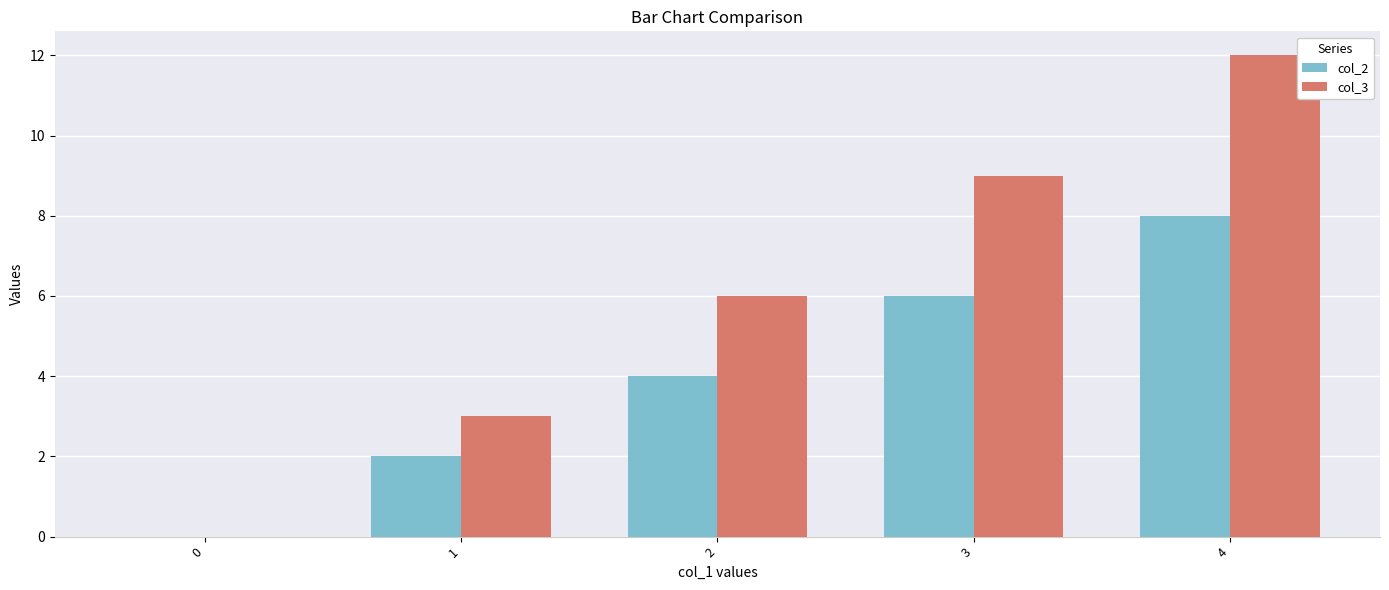

What is the sum of the col_2 values at 3 and 4?

14